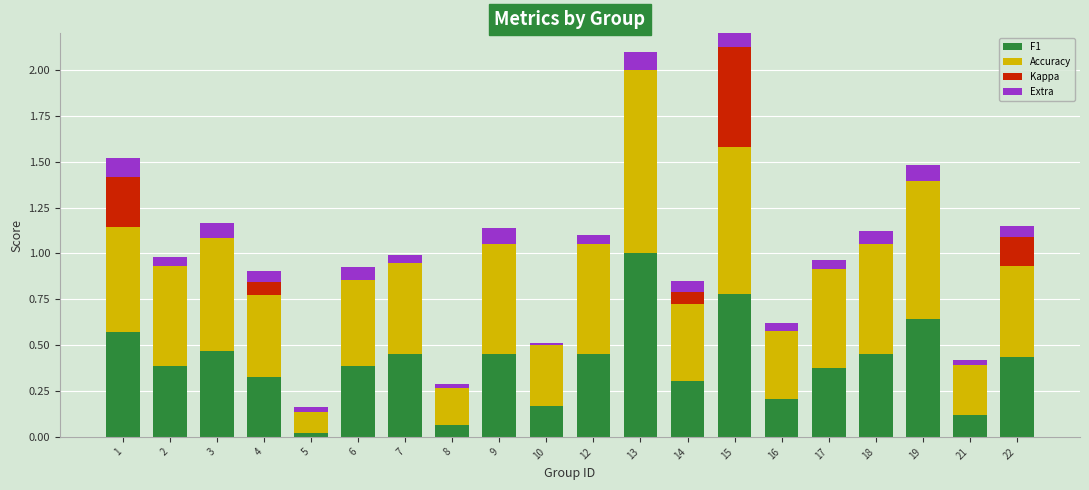

True or false: F1 has a value of 0.1 at 2.

False